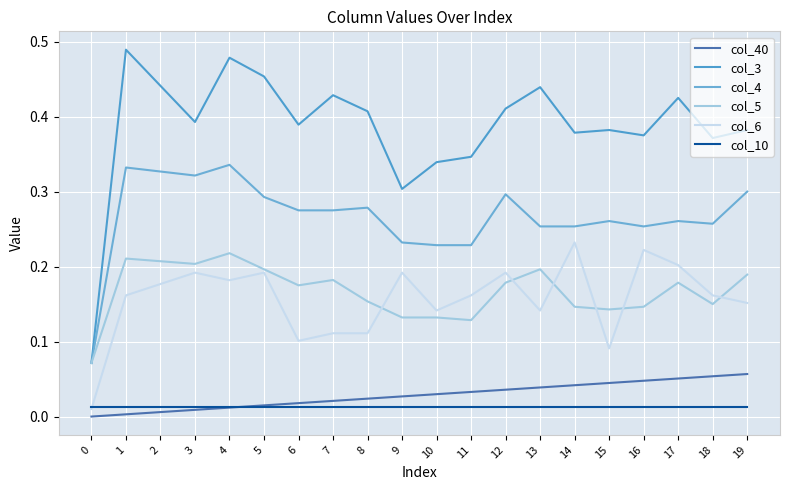

Does the chart have visible grid lines?

Yes